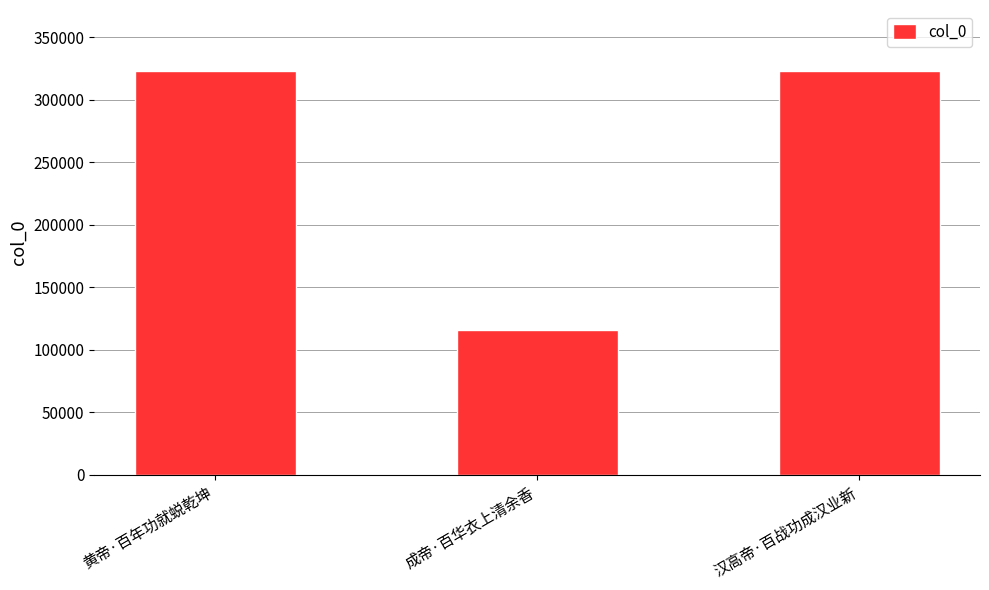

Count the number of categories in the chart.

3